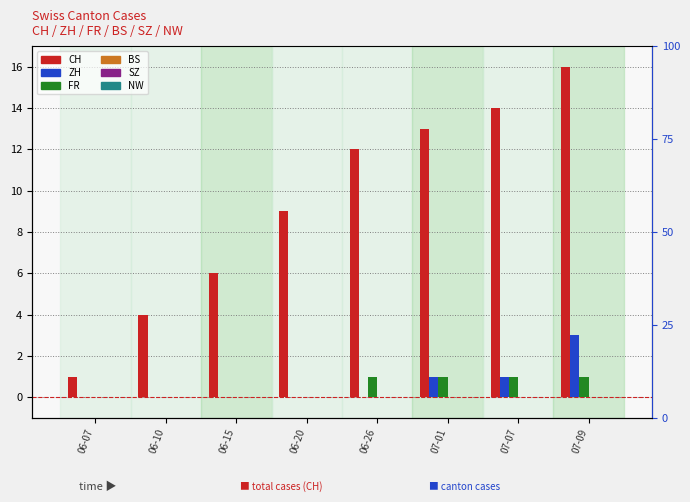

What is the difference between the highest and lowest values at 07-01?

13